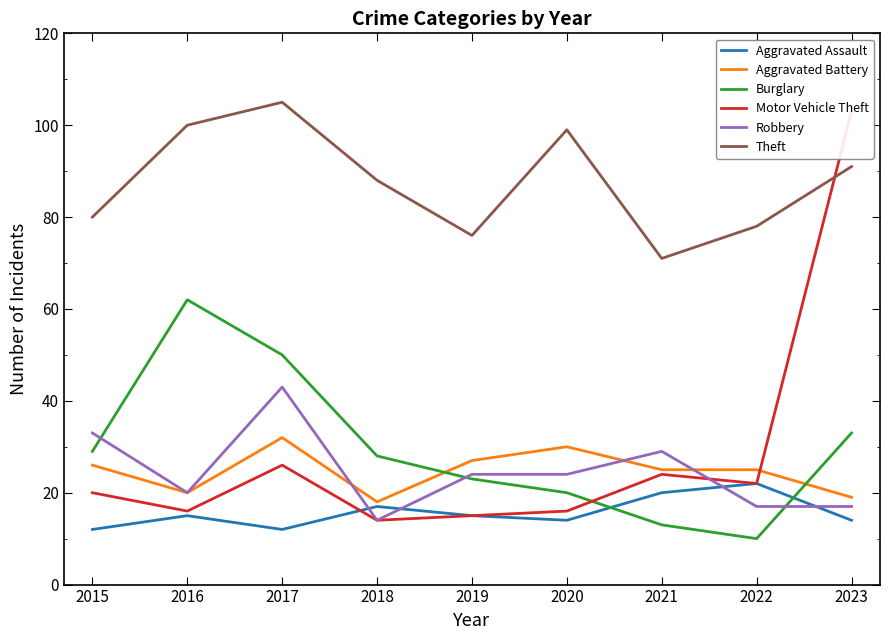

What are all the series names shown in the legend?

Aggravated Assault, Aggravated Battery, Burglary, Motor Vehicle Theft, Robbery, Theft